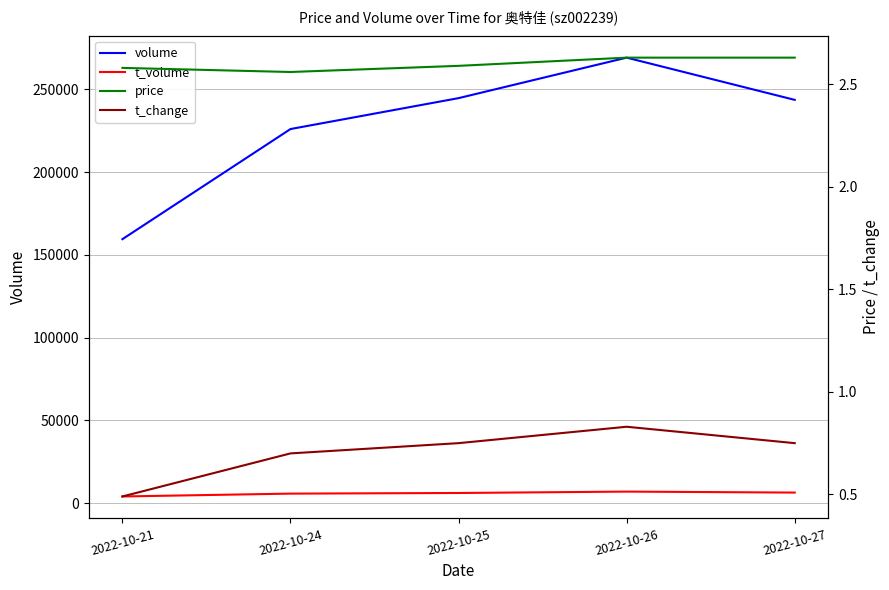

What is the value of the volume point at the 1st from the left?

159481.0